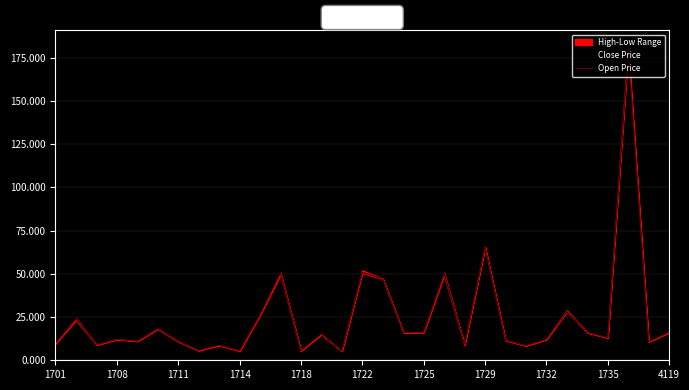

In Close Price, how many points are lower than both neighbors (excluding endpoints)?

11